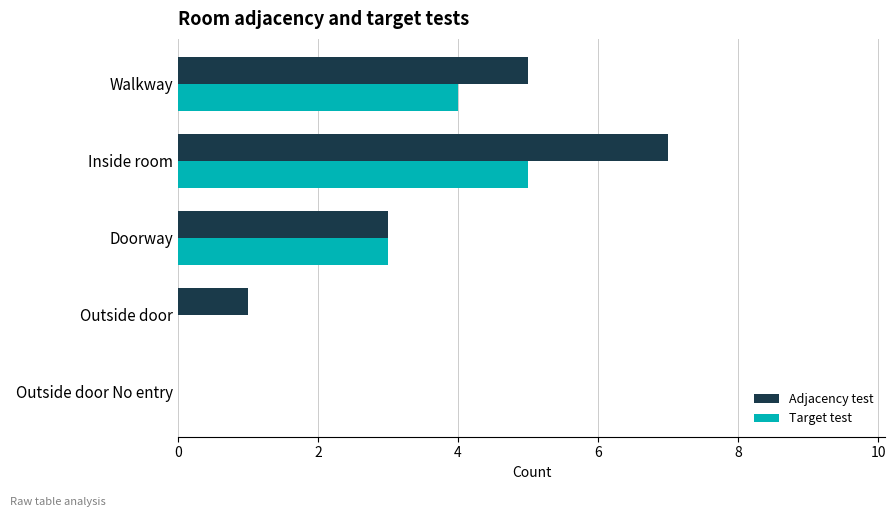

The Target test series shows 4 at Doorway. True or false?

False